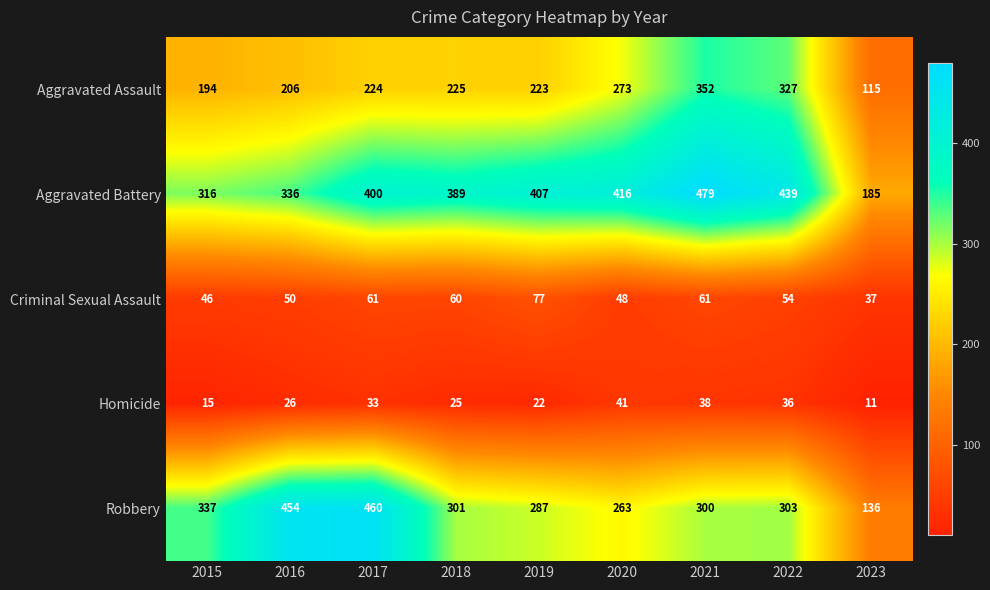

What is the sum of all Aggravated Battery values?

3367